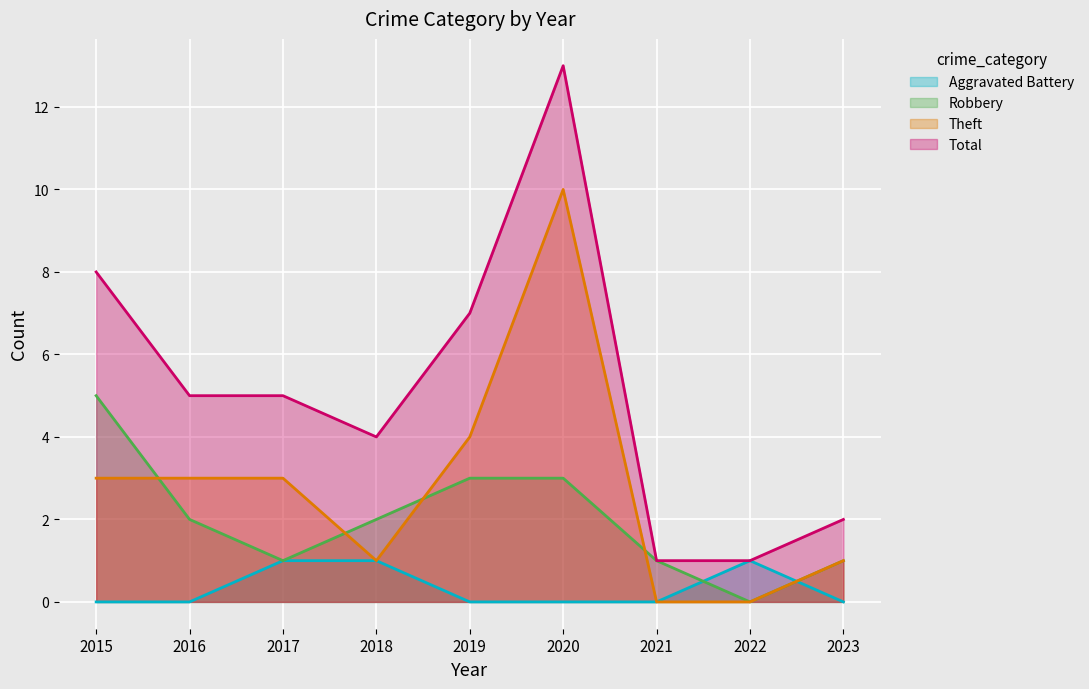

The value of Aggravated Battery at 2019 is 0. True or false?

True